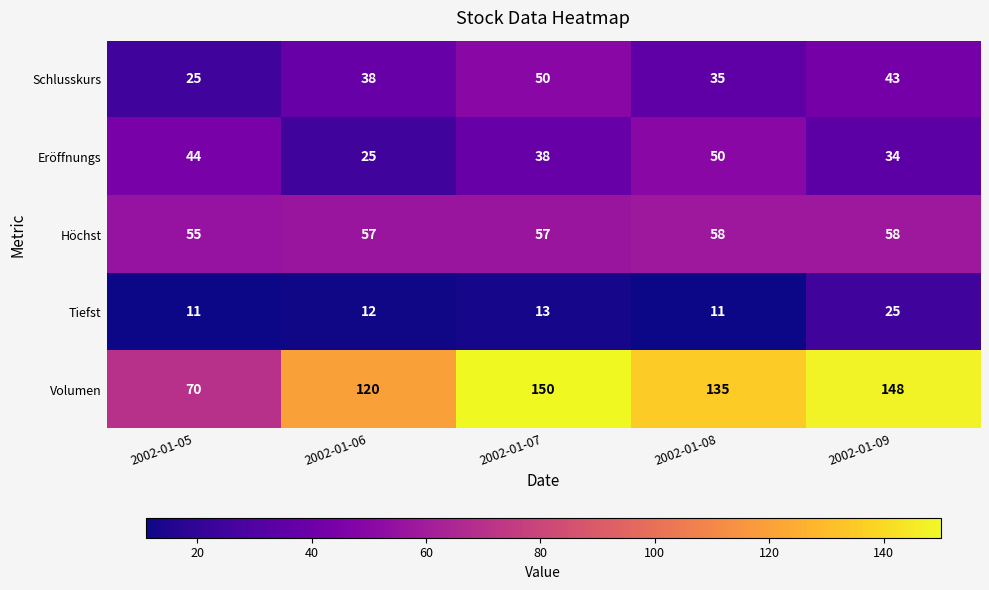

What is the difference between the highest and lowest values at 2002-01-09?

123